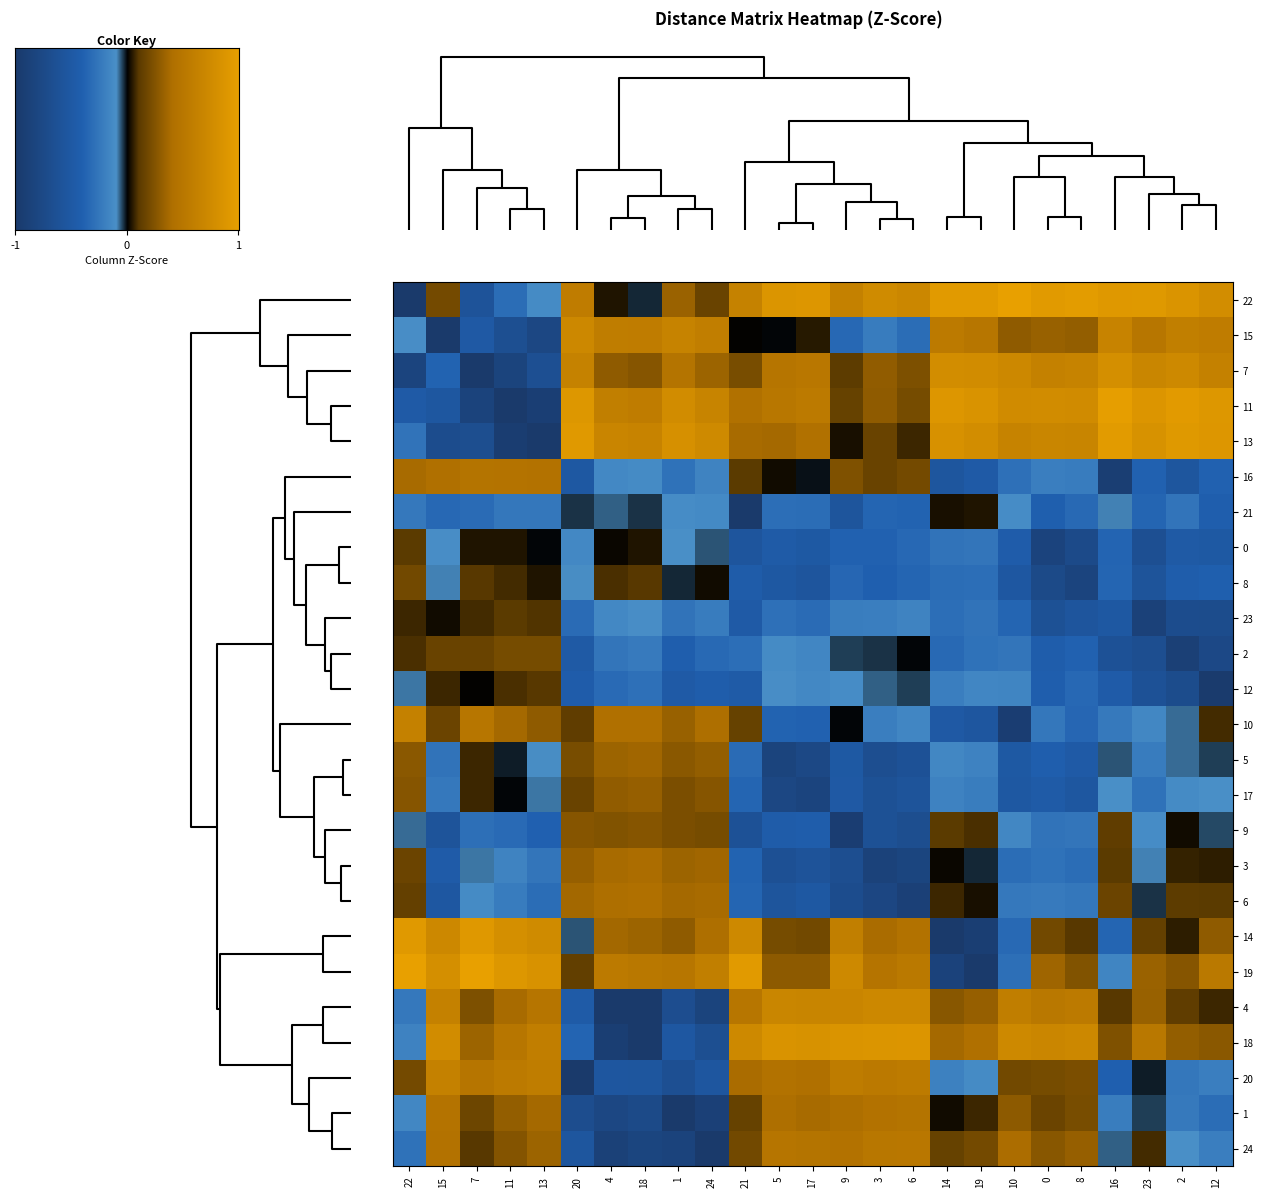

At how many categories does at least one series exceed 0?

25